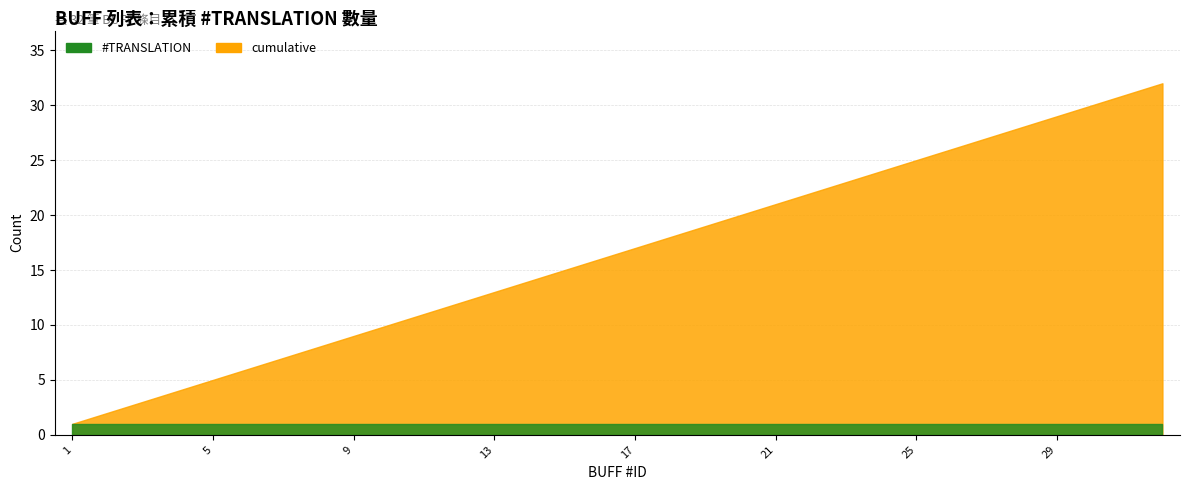

True or false: cumulative and #TRANSLATION cross at least once.

False